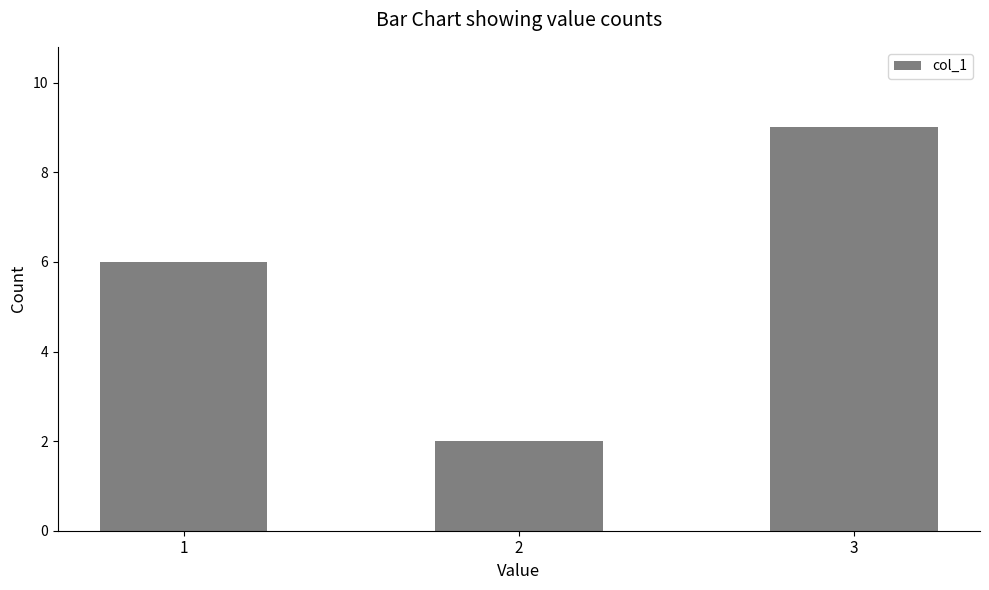

Is it true that the value at 2 is 2?

True